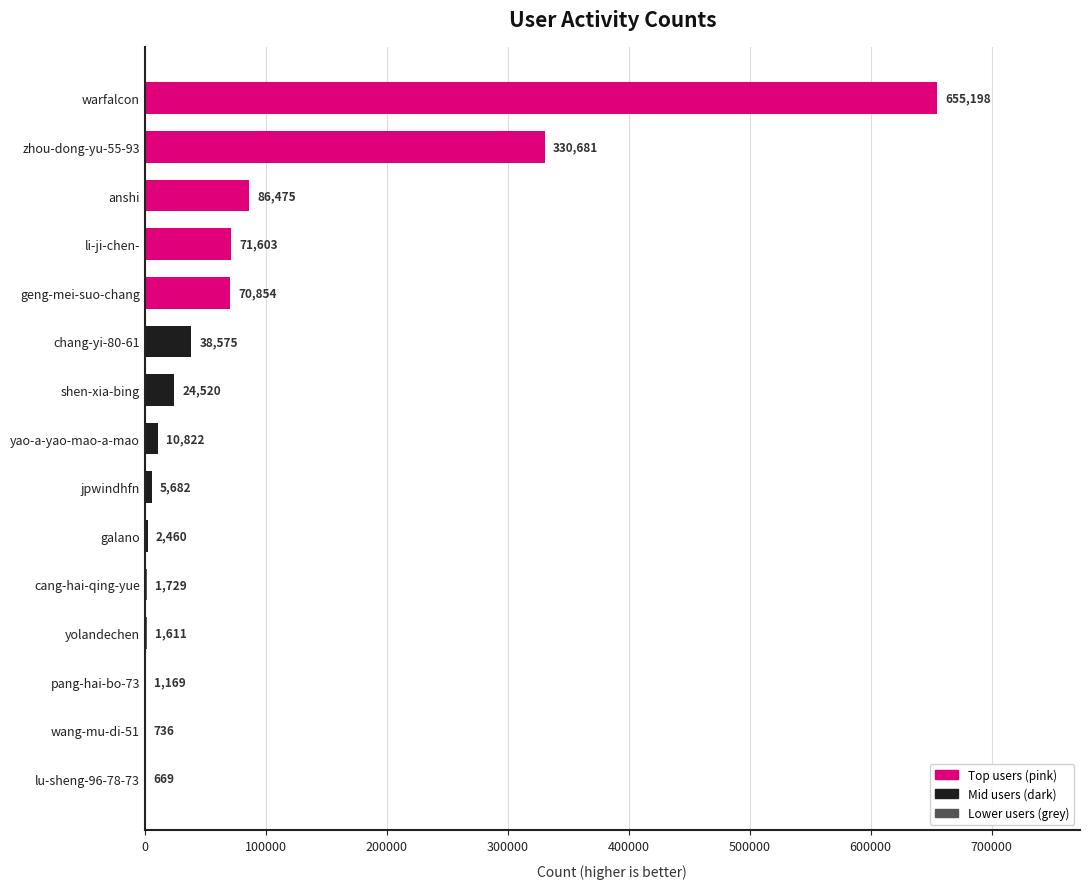

True or false: the data shows 1122208 at warfalcon.

False